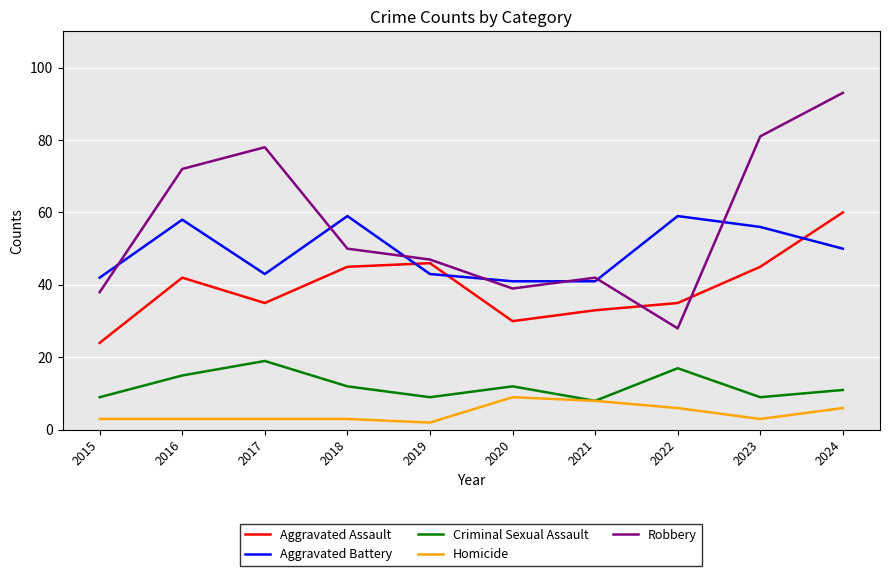

Which label corresponds to the smallest value in the chart?

2019